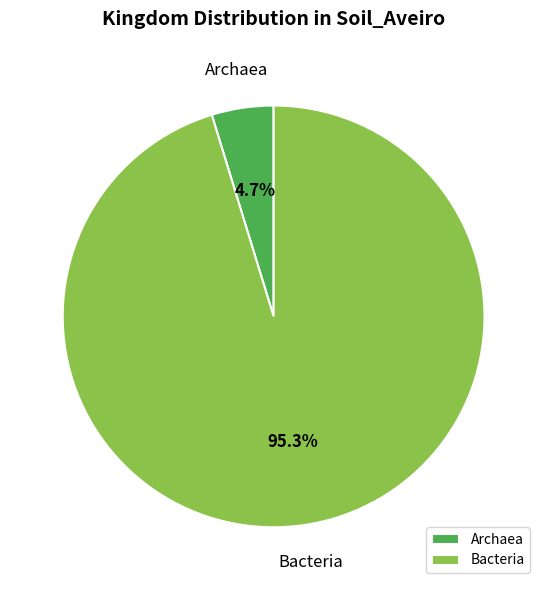

What percentage do Bacteria and Archaea together represent?

100.0%